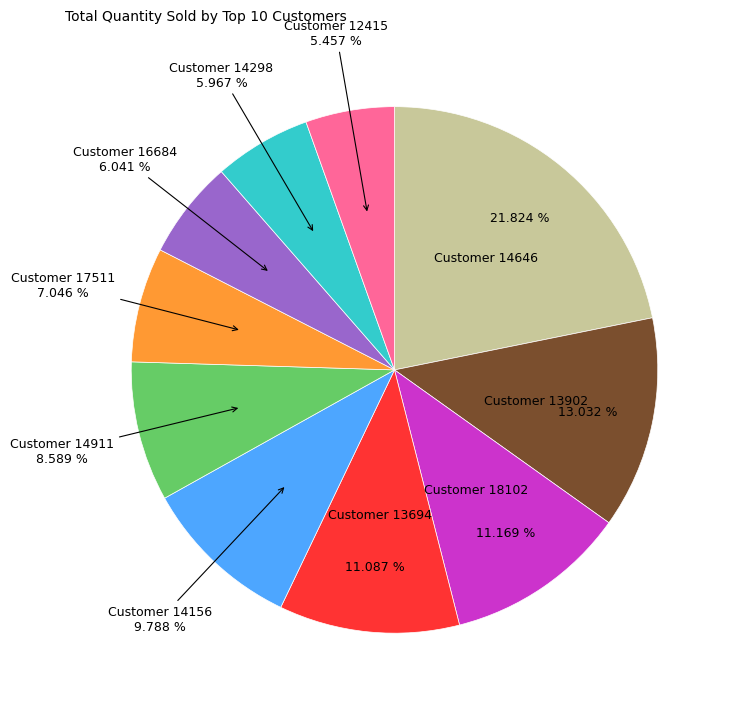

How many segments does this pie chart have?

10